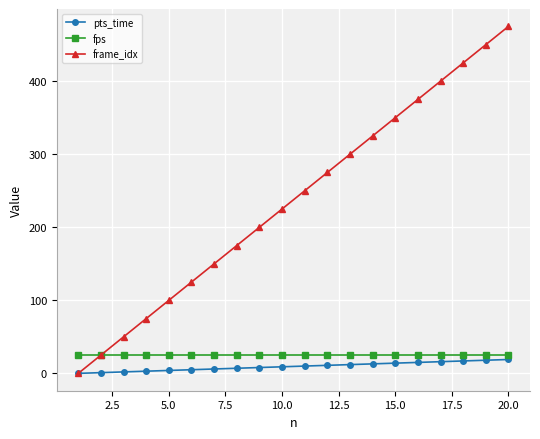

What is the difference between the maximum and minimum values in the pts_time series?

19